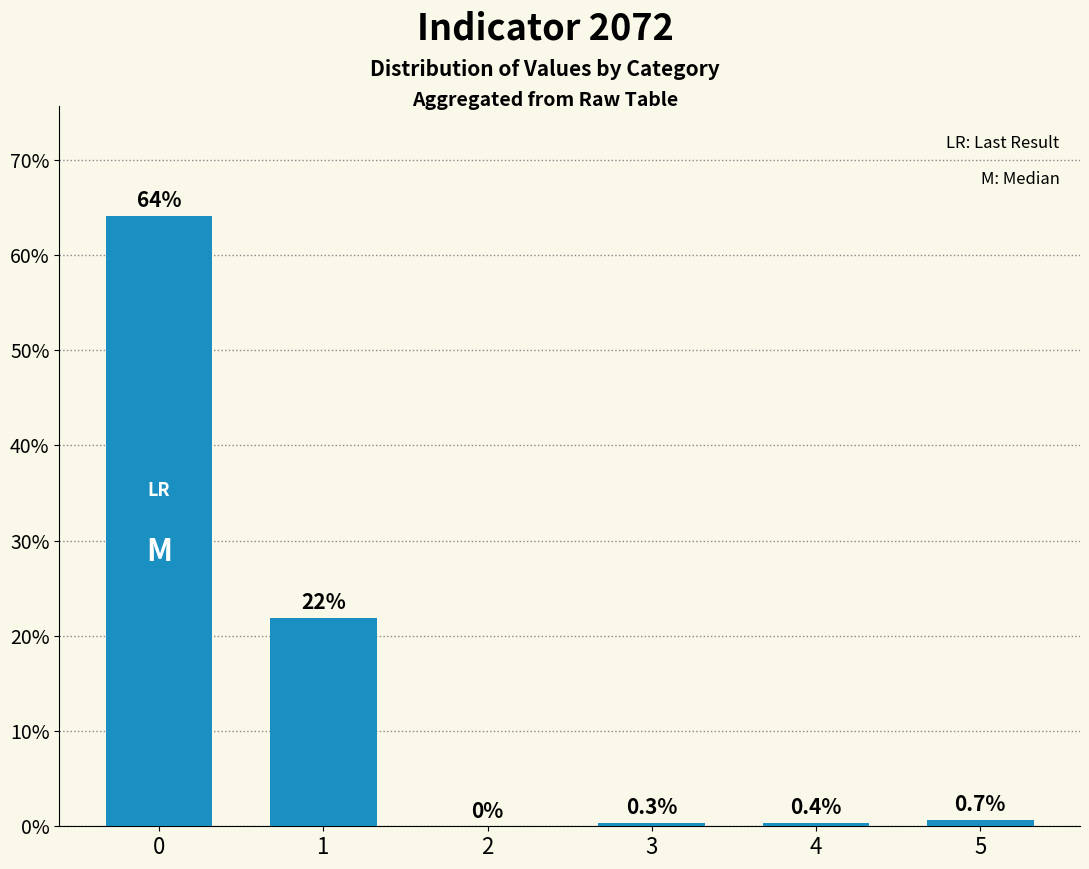

Are the bars horizontal?

No